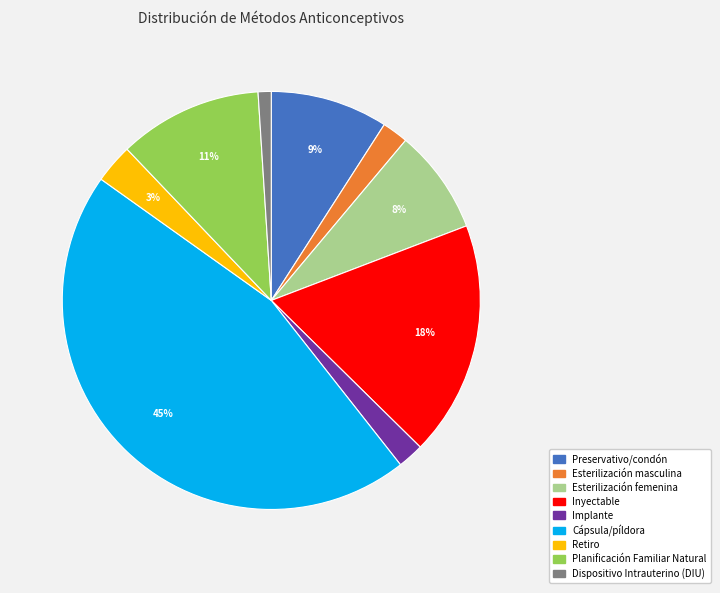

How many slices are in this pie chart?

9